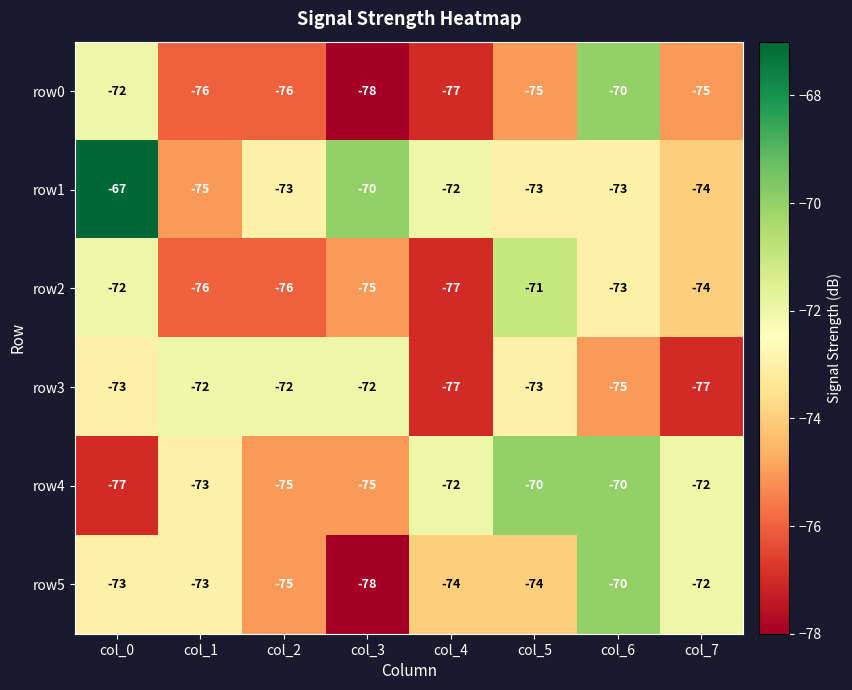

At which label does row0 first exceed -75?

col_0